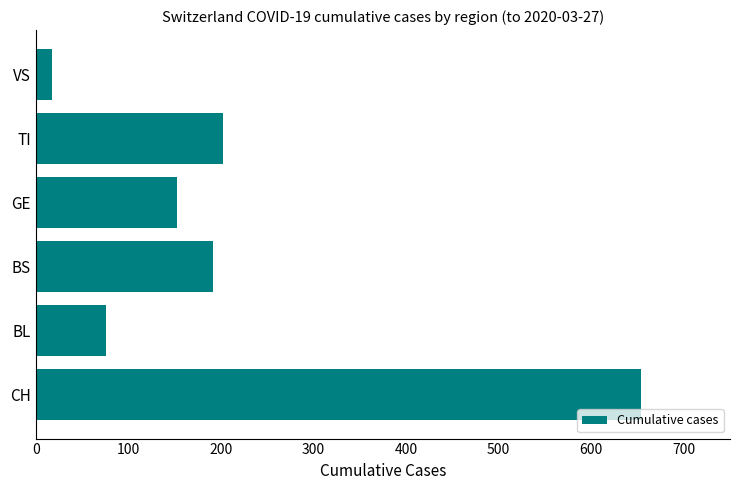

What is the average value?

216